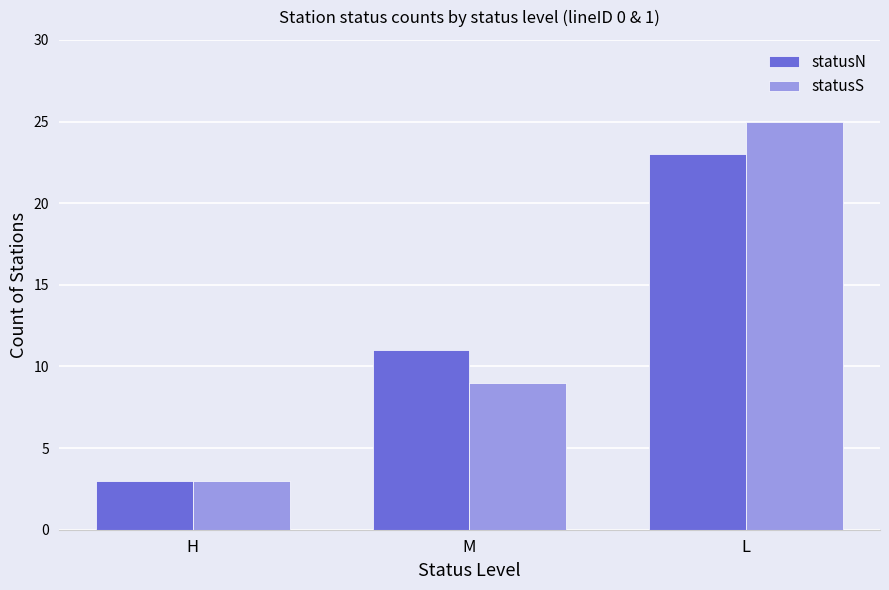

What is the sum of the statusS values at M and L?

34